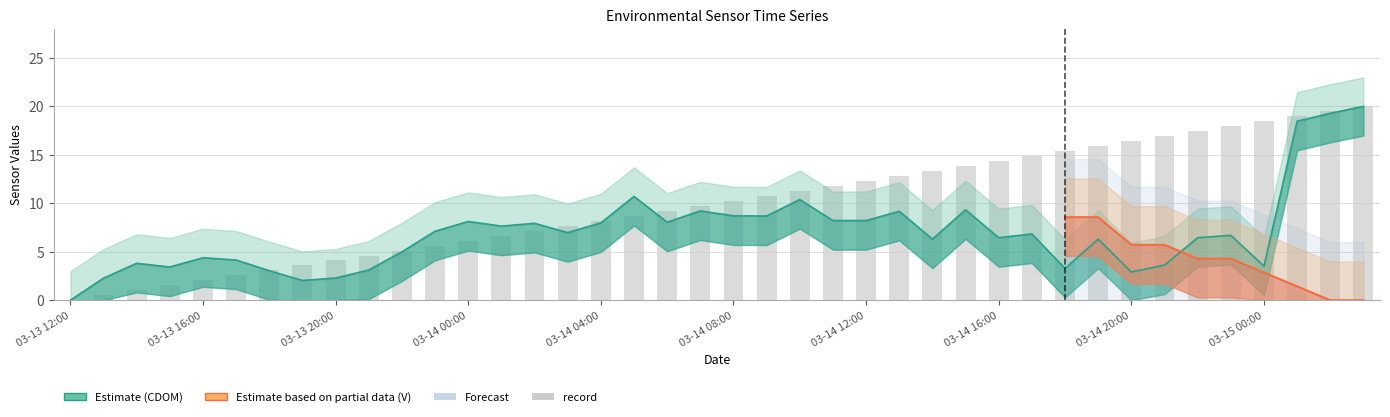

How many values in the CDOM series exceed 6?

25